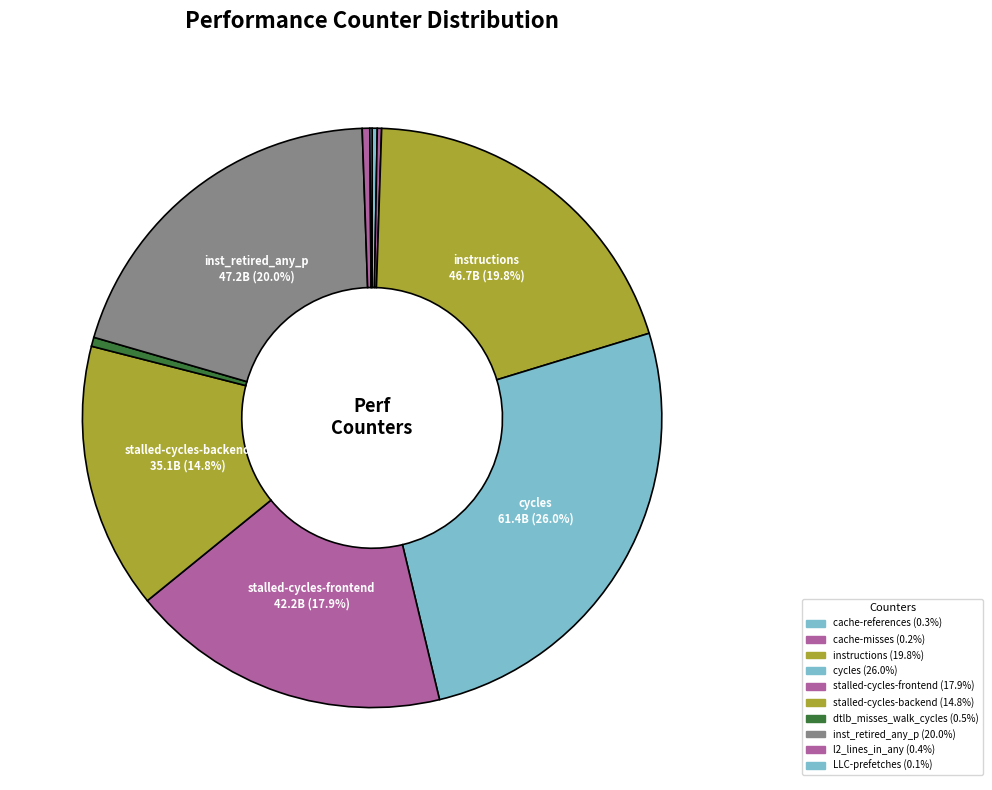

To the nearest percent, what is the combined percentage of stalled-cycles-backend and stalled-cycles-frontend?

33%